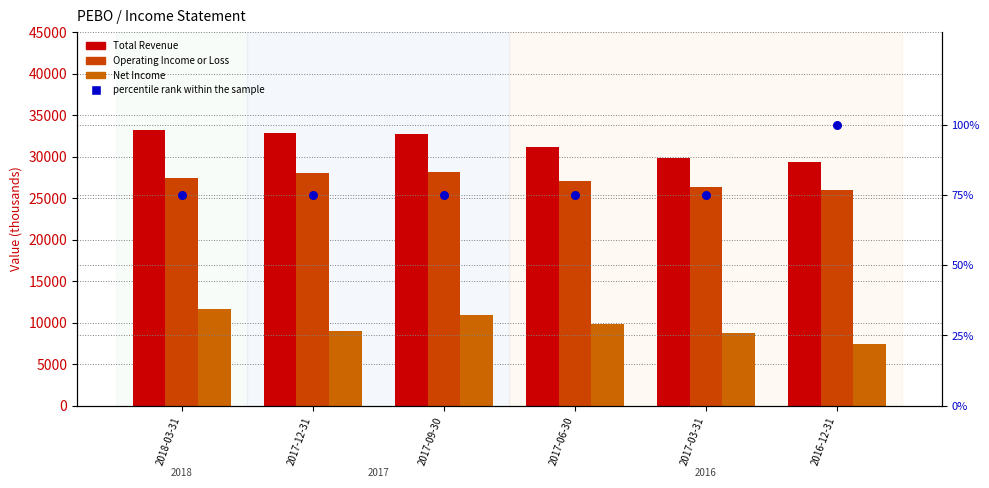

At which category is the sum across all series the highest?

2018-03-31